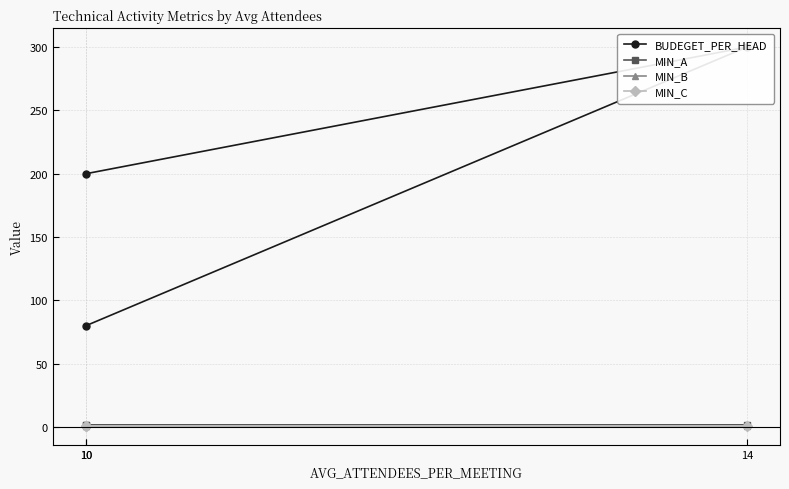

What is the total value across all series at 10?

204